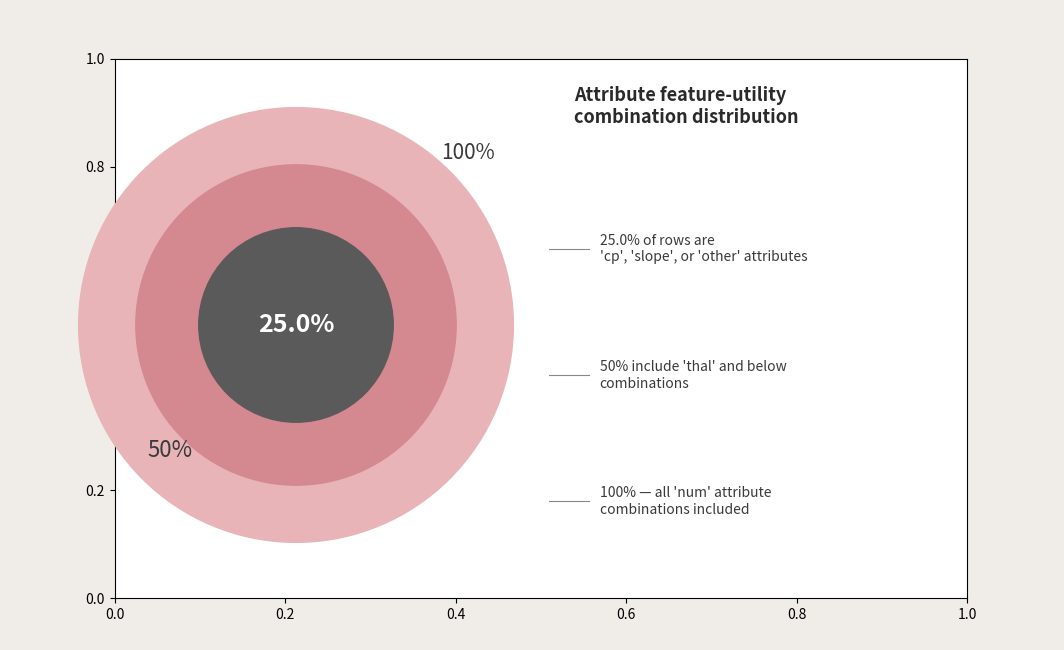

To the nearest percent, what portion does thal represent?

25%